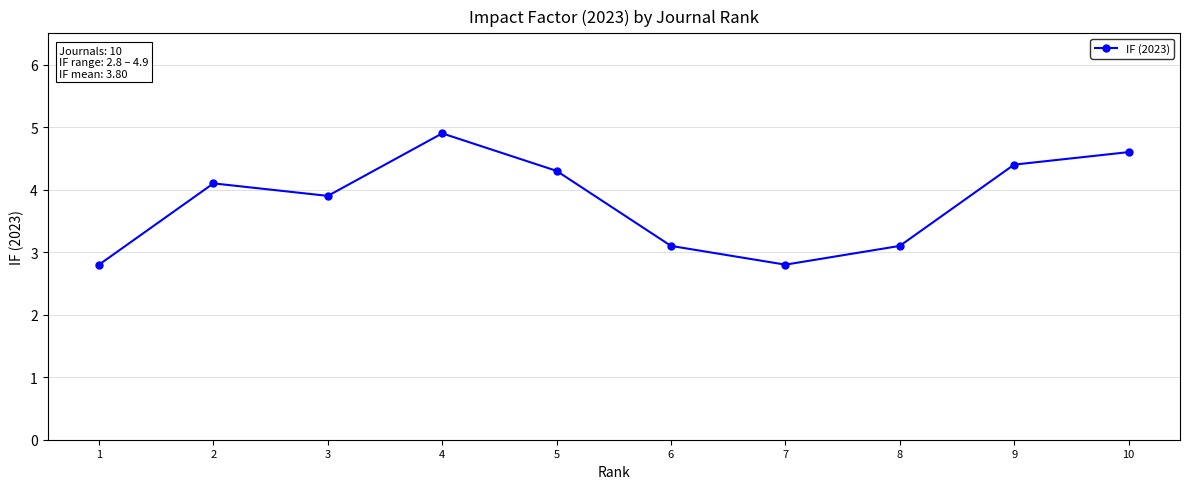

How many lines are shown in the chart?

1